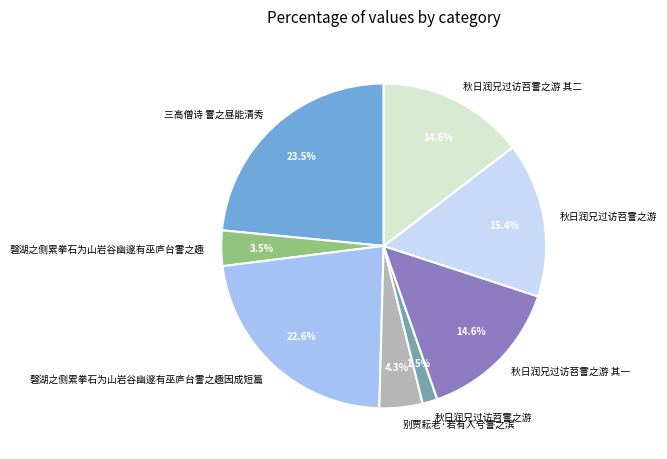

Is there any slice that represents more than half of the pie?

No